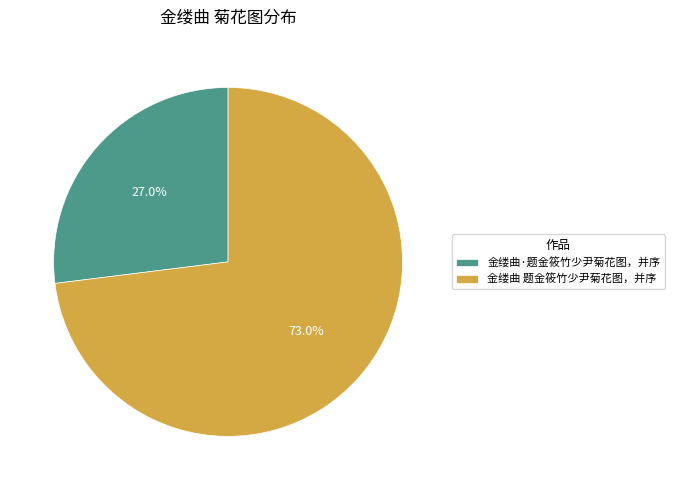

What is the largest slice in the pie chart?

金缕曲 题金筱竹少尹菊花图，并序